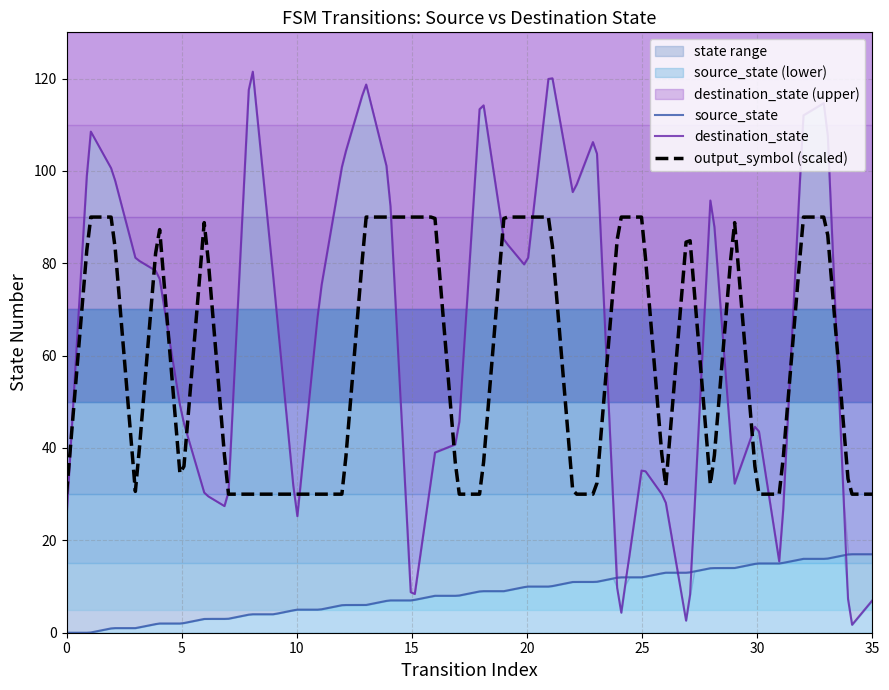

How many interior local valleys does the destination_state series have?

10